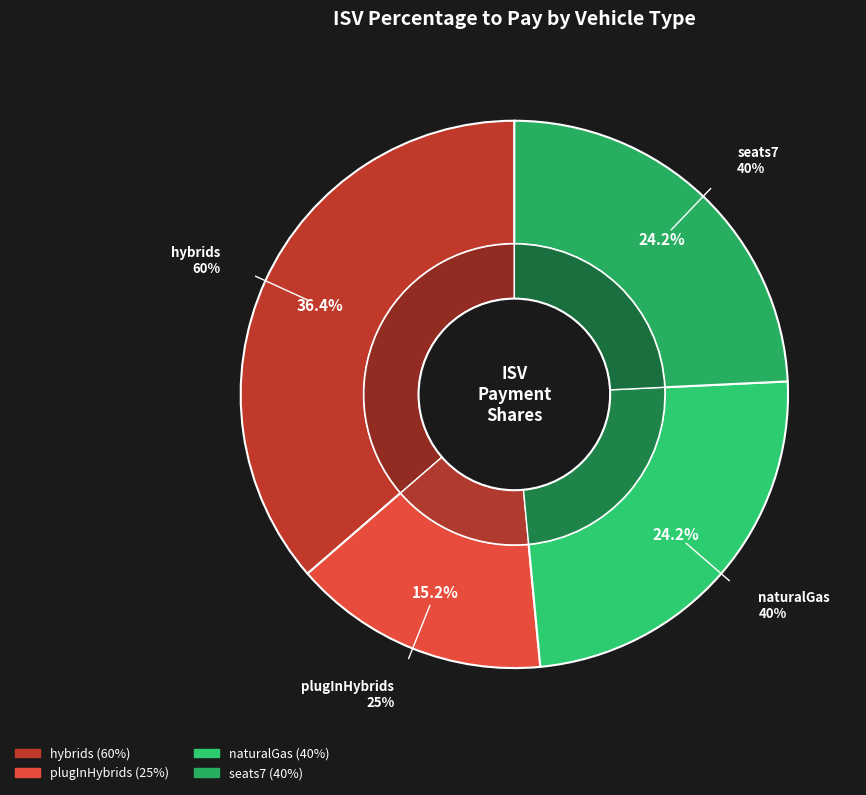

Is seats7 the majority of the pie?

No